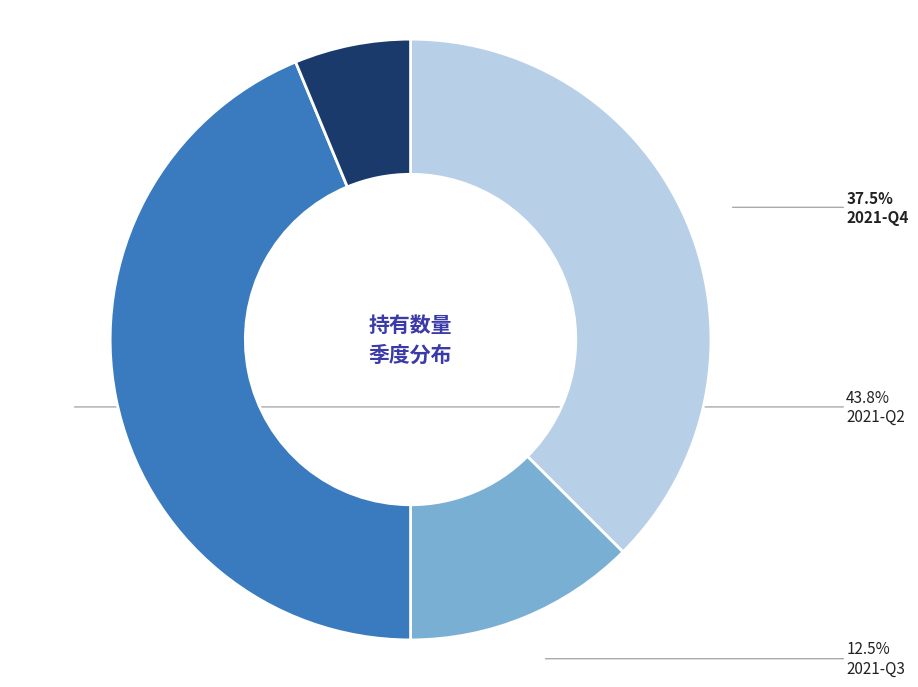

Which has a higher value, 2021-Q3 or 2021-Q2?

2021-Q2